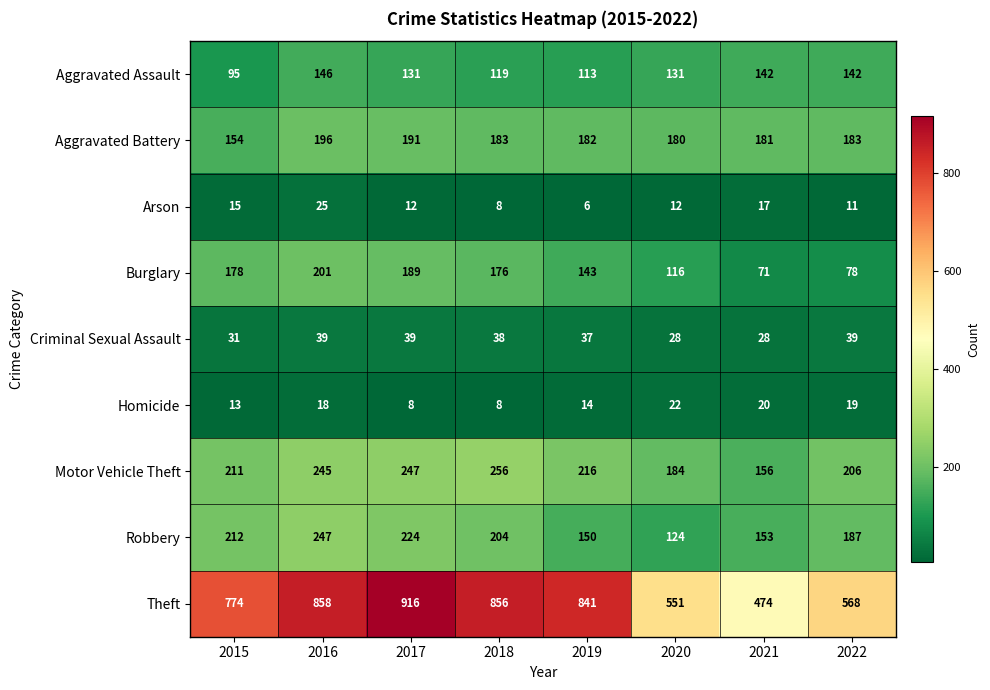

At which category is the sum across all series the highest?

2016